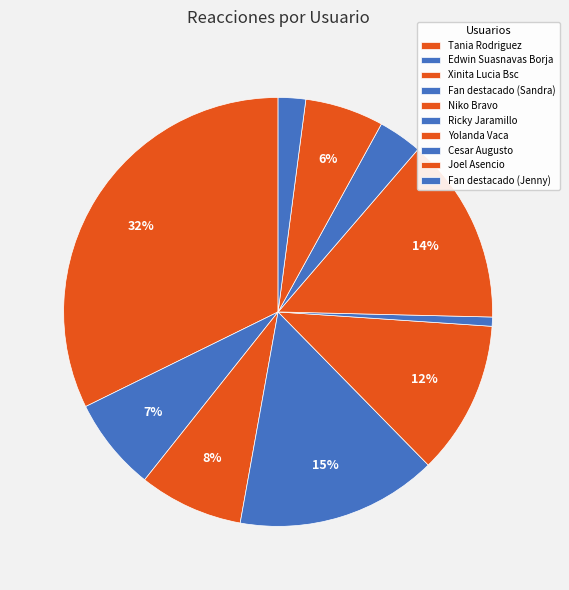

How many slices are in this pie chart?

10